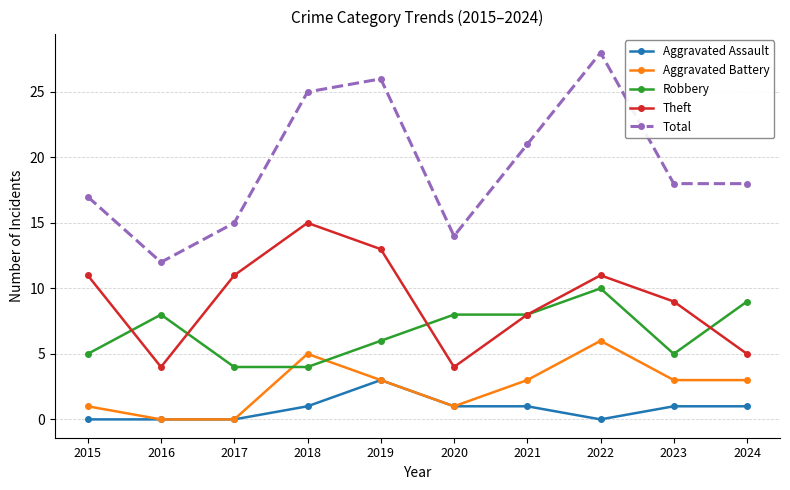

Read the Theft value at 2023, to the nearest 10.

10